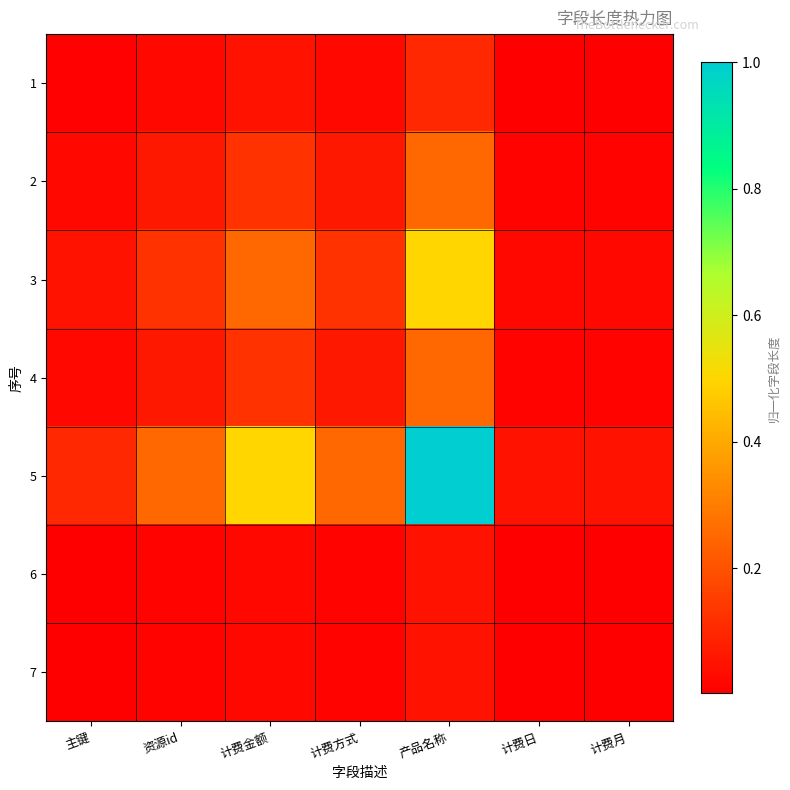

Which has a higher value, 产品名称 or 资源id?

产品名称